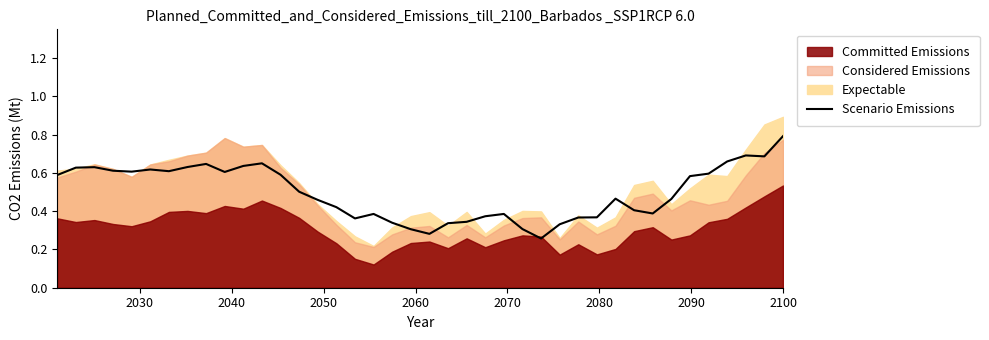

How many lines are shown in the chart?

1